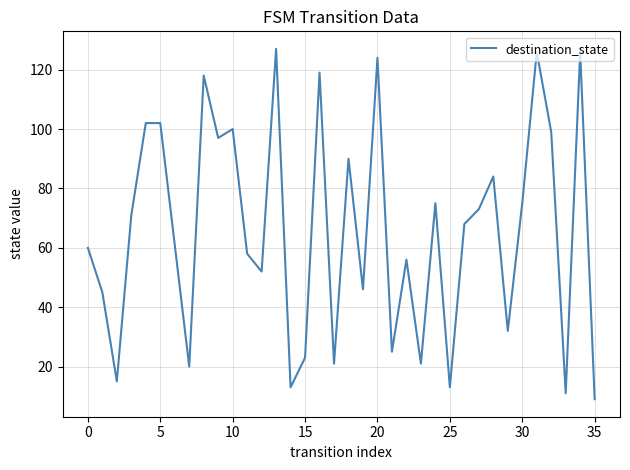

What is the greatest value displayed?

127